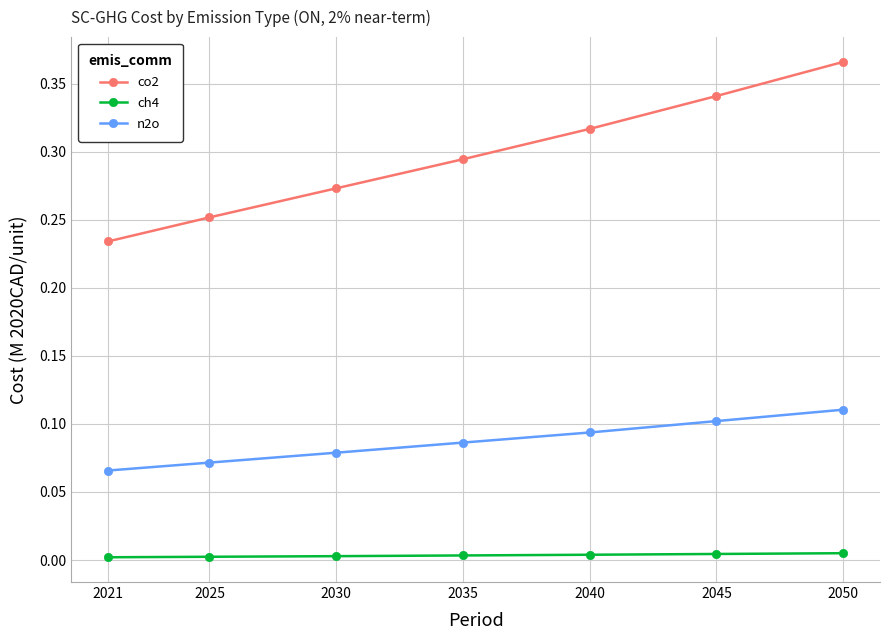

Which series has the largest total across all categories?

co2